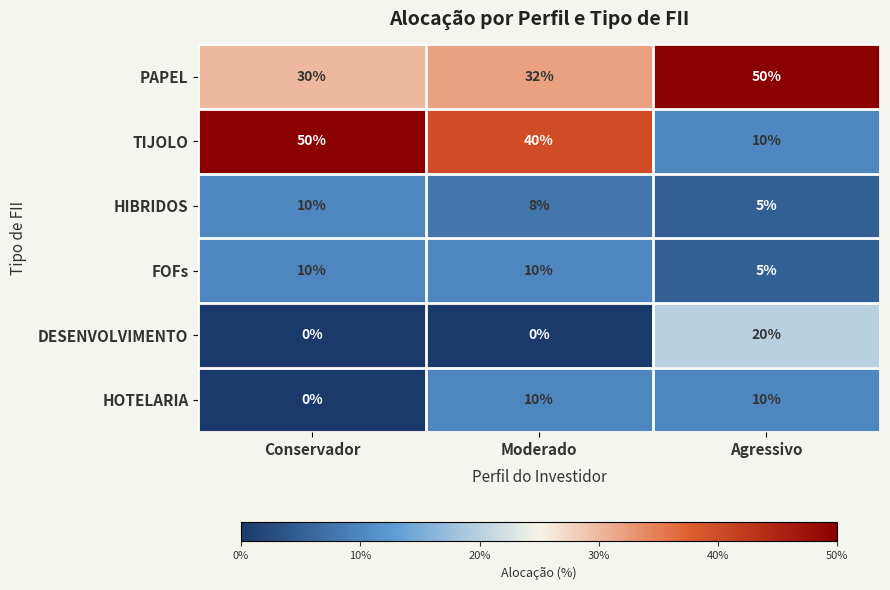

Which series changed the most between Conservador and Agressivo?

TIJOLO